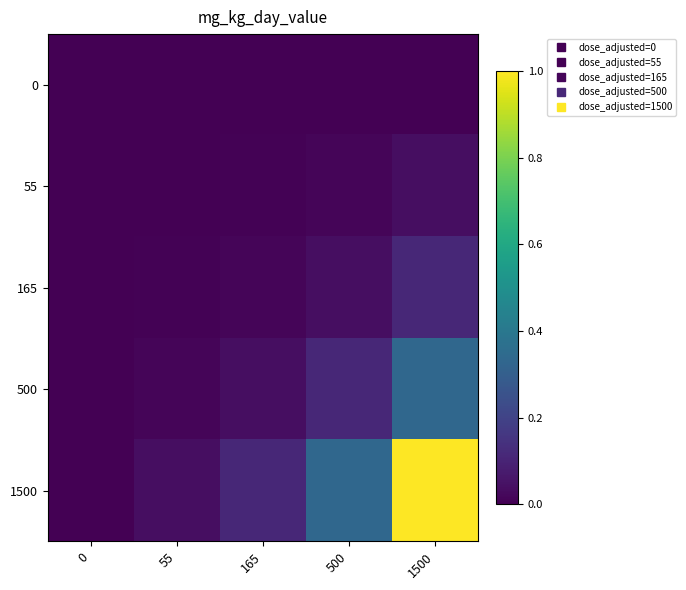

Reading right to left, list all the values displayed in this chart.

0: 1500=0.0	500=0.0	165=0.0	55=0.0	0=0.0
55: 1500=0.0	500=0.0	165=0.0	55=0.0	0=0.0
165: 1500=0.1	500=0.0	165=0.0	55=0.0	0=0.0
500: 1500=0.3	500=0.1	165=0.0	55=0.0	0=0.0
1500: 1500=1.0	500=0.3	165=0.1	55=0.0	0=0.0